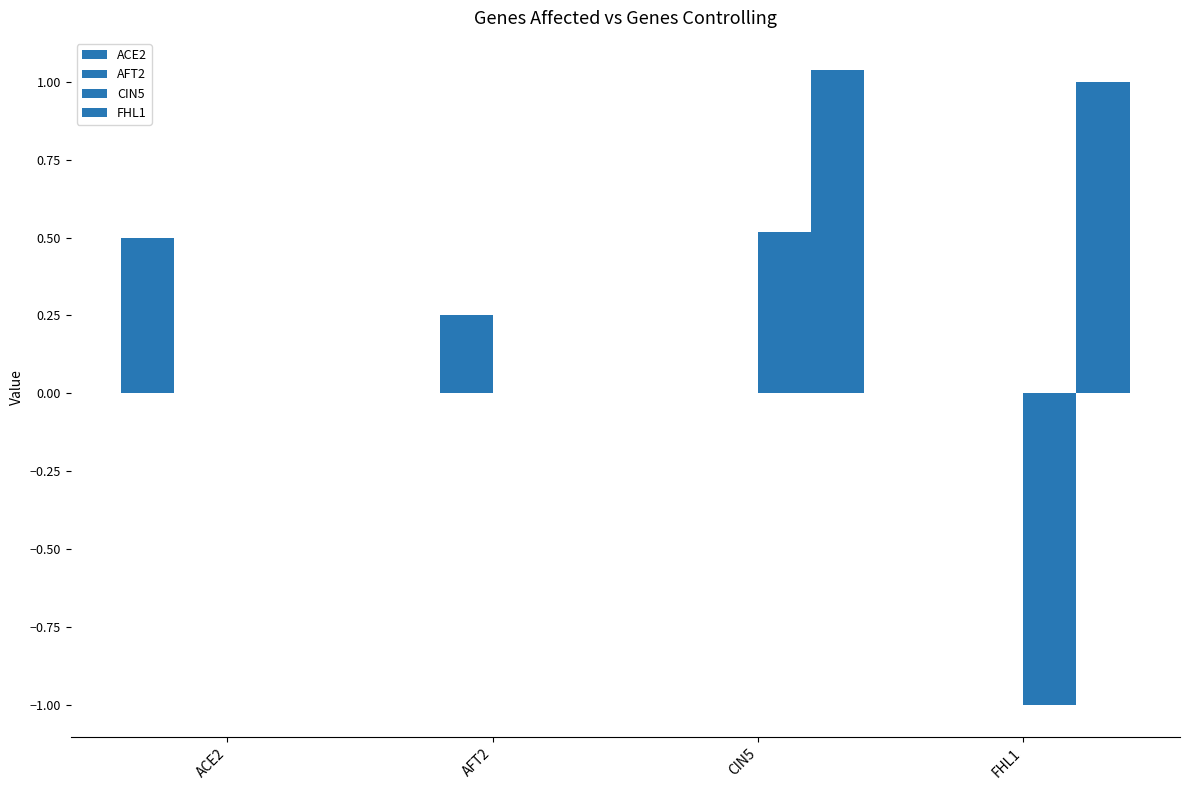

What is the difference between the AFT2 values at FHL1 and AFT2?

0.3